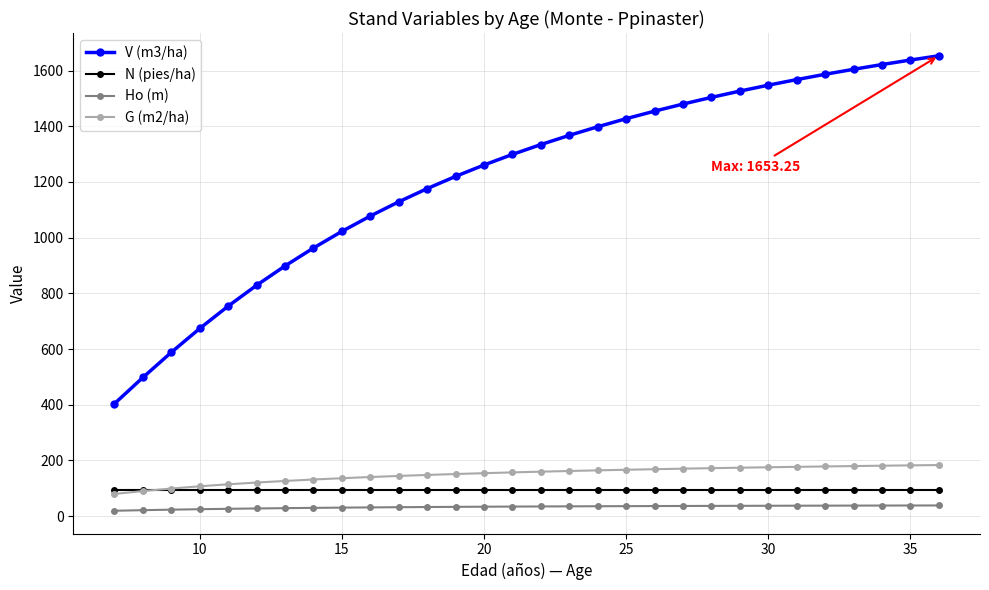

At how many categories does at least one series exceed 811?

25